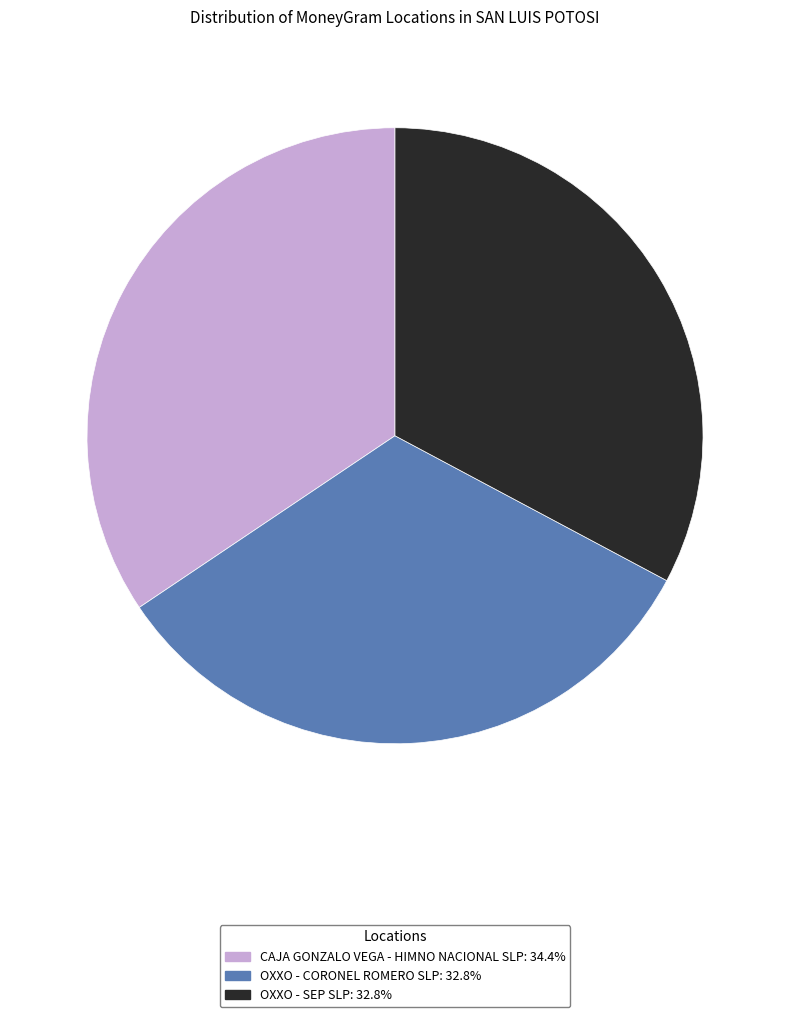

What is the largest slice in the pie chart?

CAJA GONZALO VEGA - HIMNO NACIONAL SLP